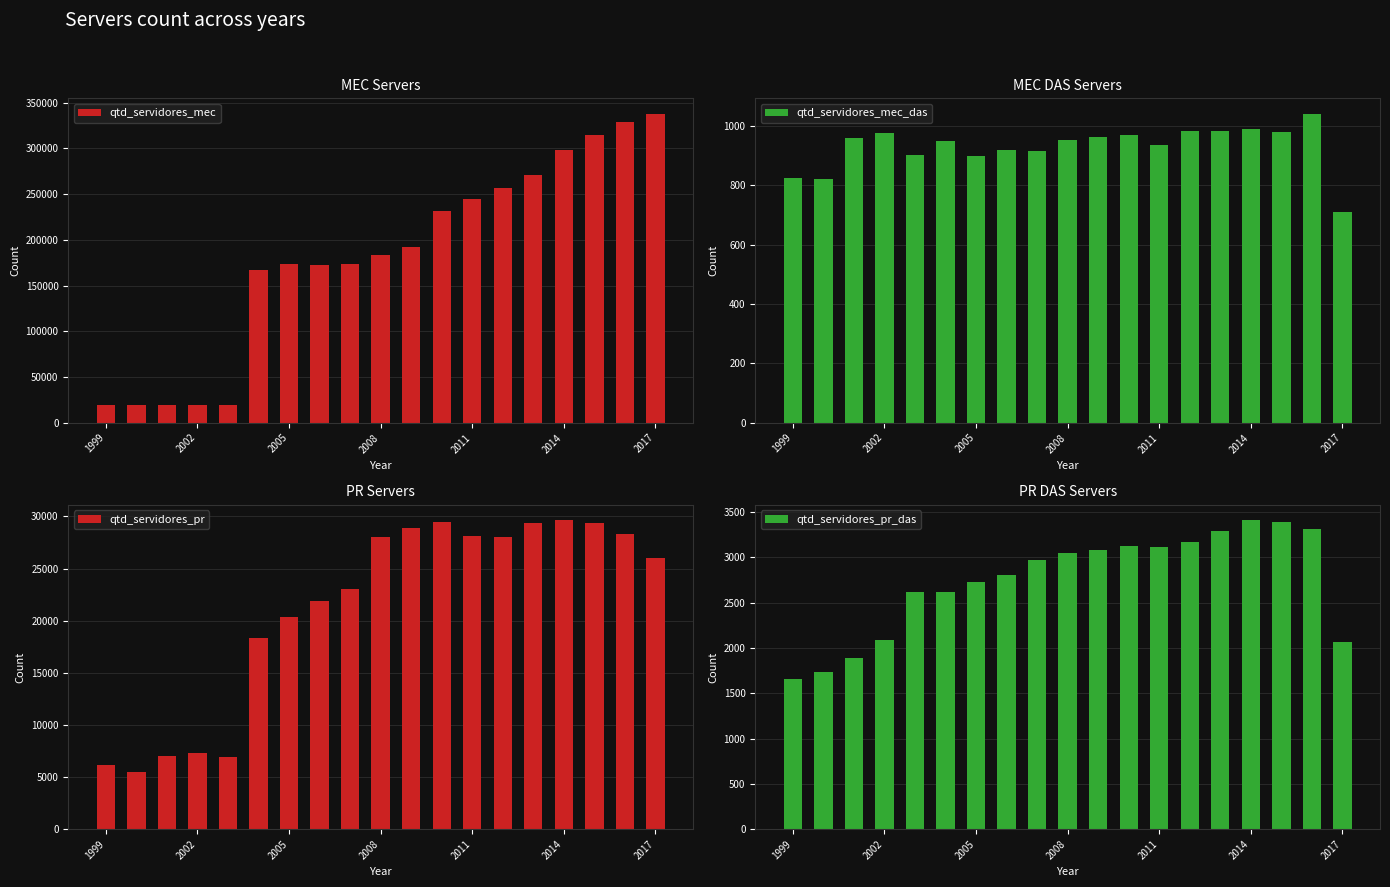

How many data points in qtd_servidores_pr_das are less than 2968?

9